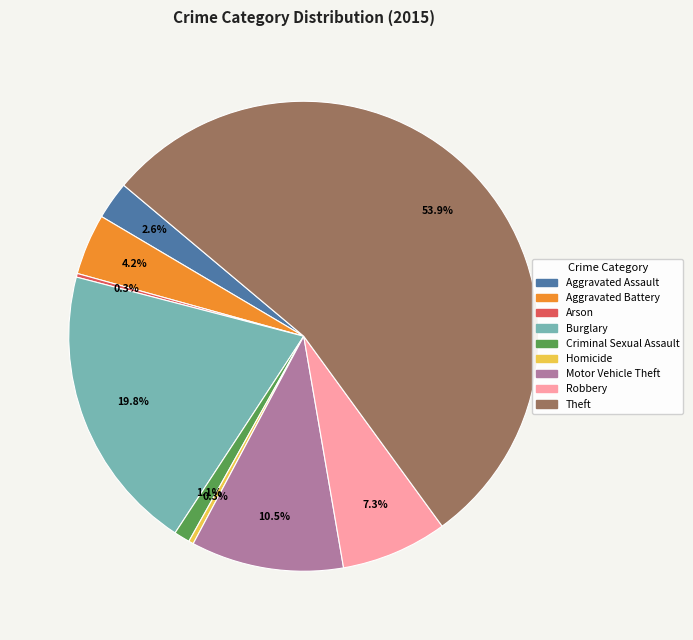

Do Aggravated Battery and Burglary together represent more than half of the pie?

No